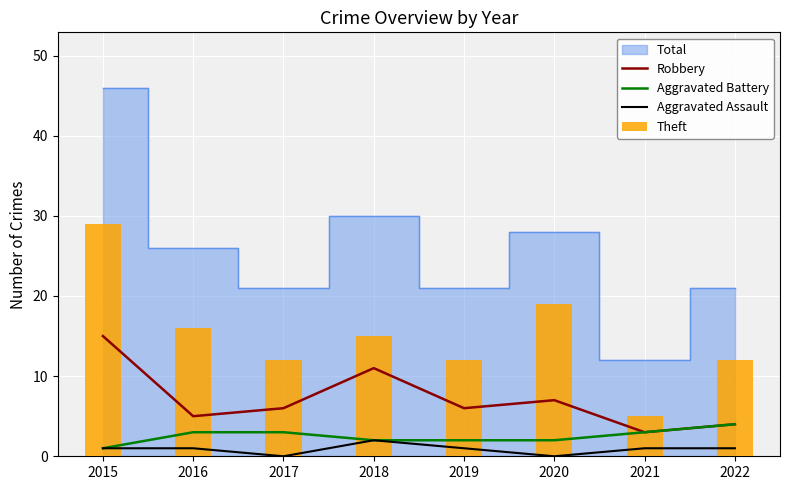

True or false: Aggravated Battery has a value of 3 at 2019.

False